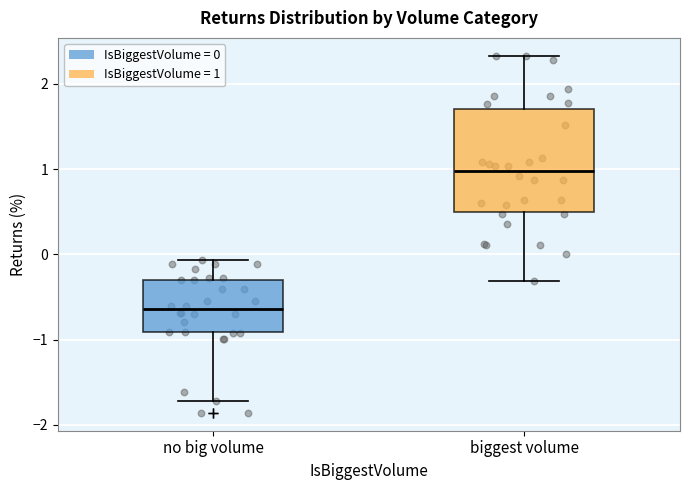

Which box's median line is the lowest?

no big volume